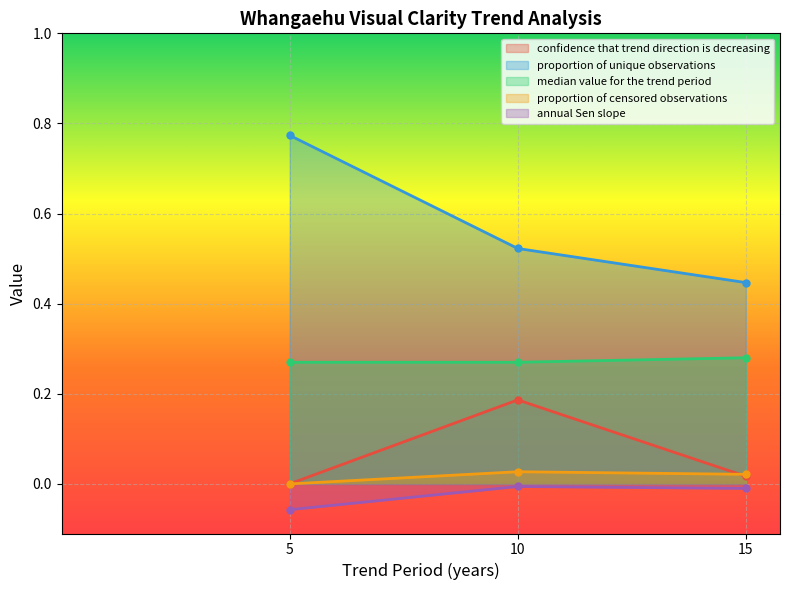

What is the sum of all annual Sen slope values?

-0.1